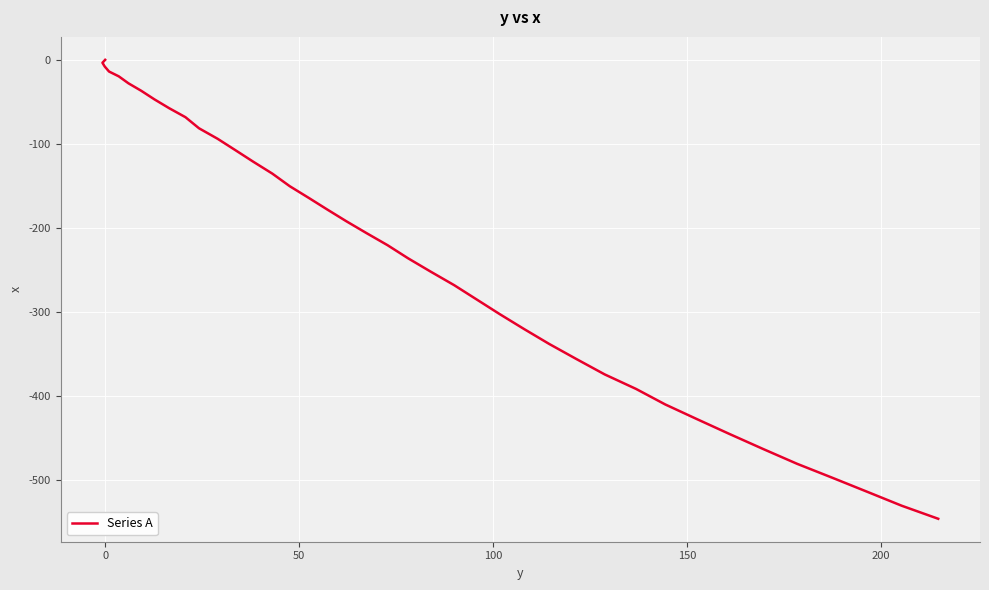

What is the label of the 40th point from the right?

−50